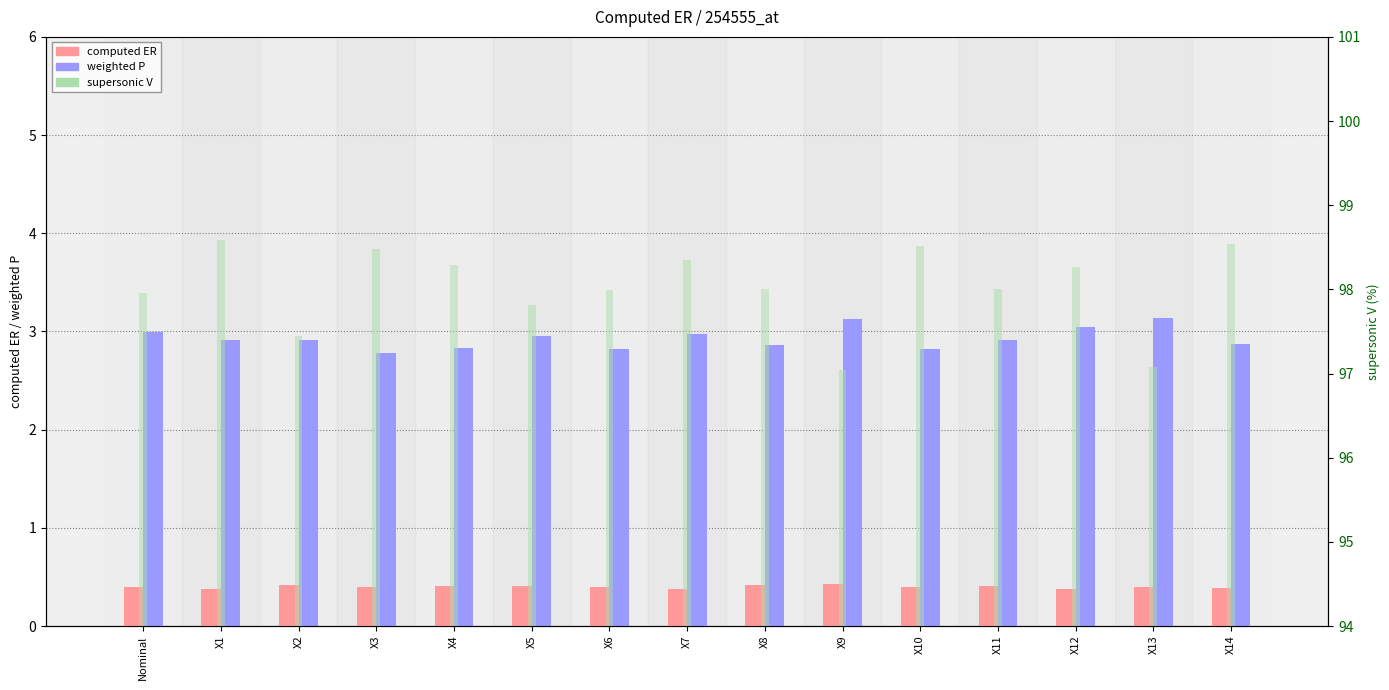

Between Nominal and X8, which is larger?

X8